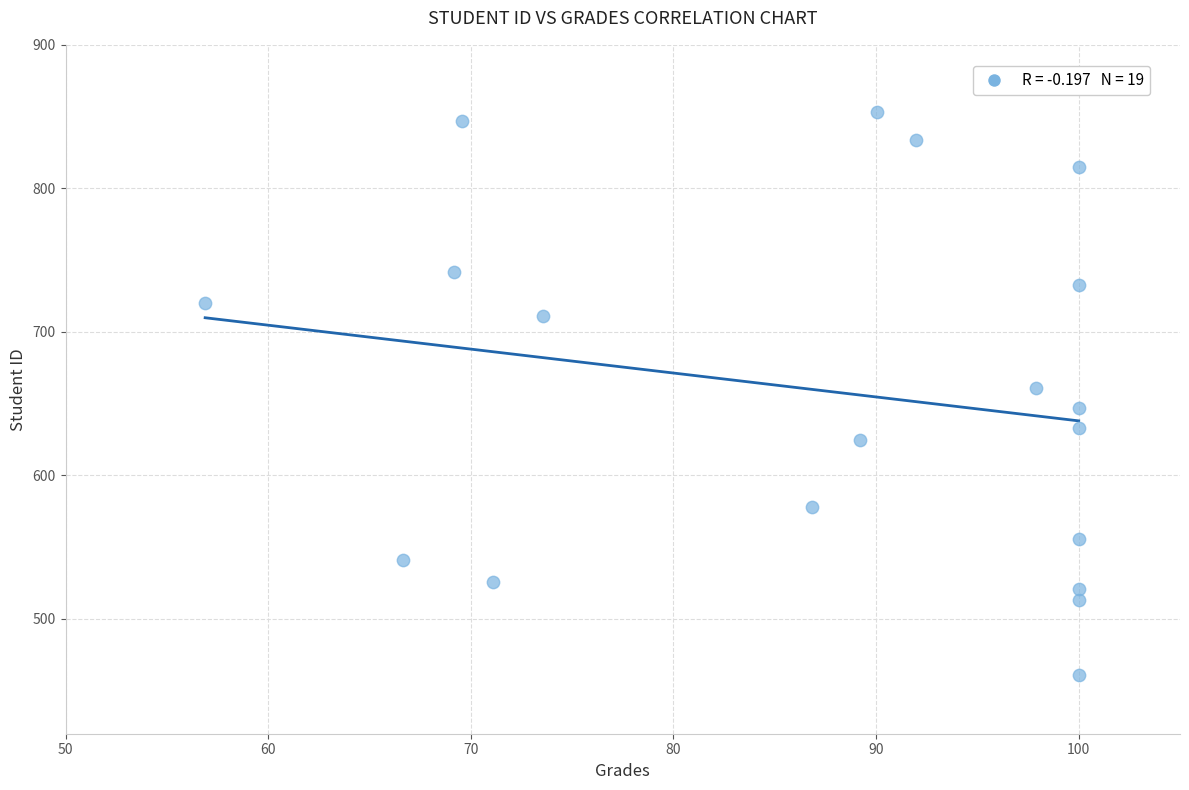

What is the range of Y values (max minus min)?

392